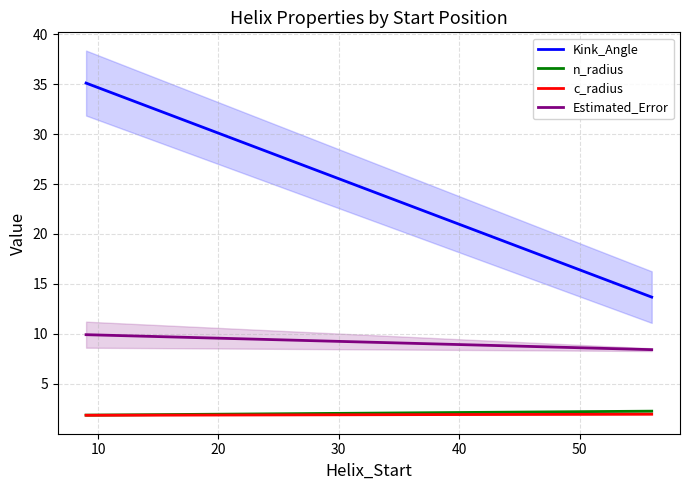

Does the chart have visible grid lines?

Yes